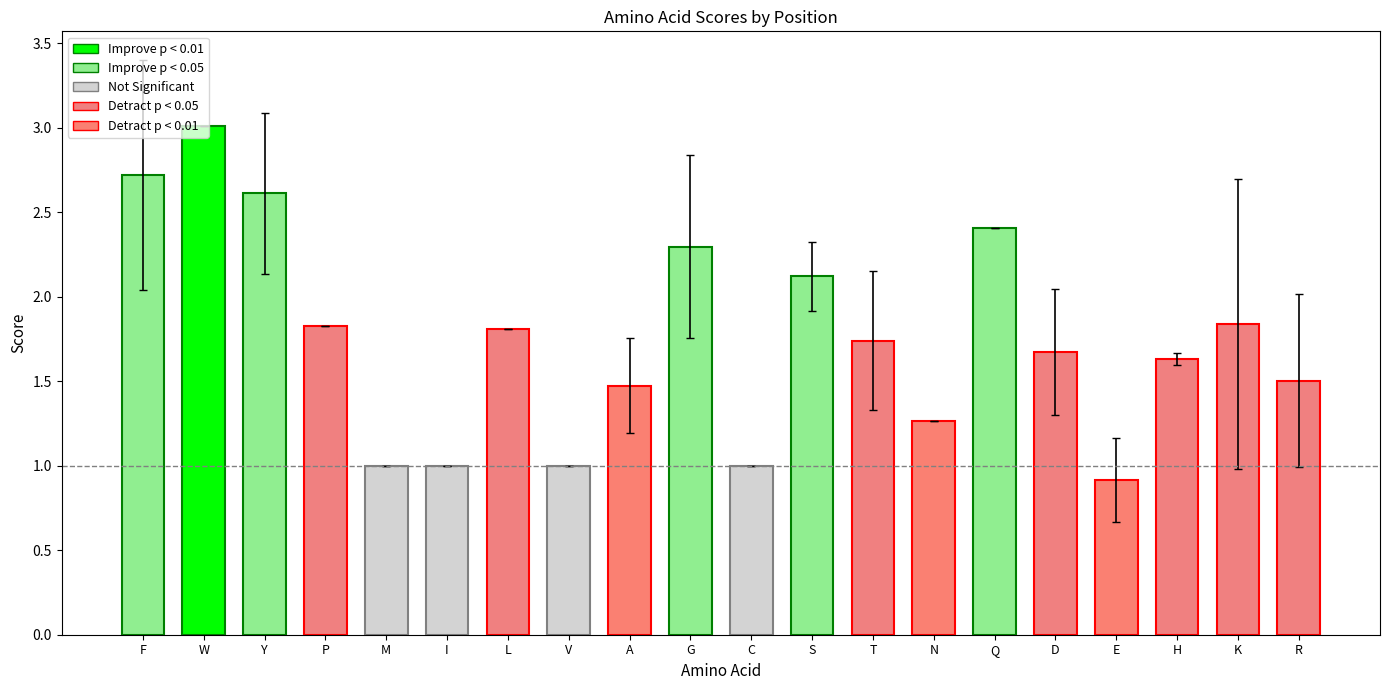

What is the label of the 11th bar from the right?

G